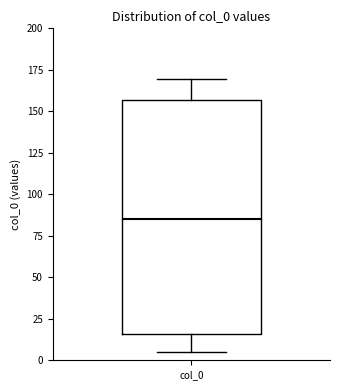

Read this box plot against the y-axis: the position of the median line, the range covered by the box, and the ends of both whiskers. The values are not printed on the chart, so give them approximately, as read against the axis.

median 85, box 15 to 155, whiskers 5 to 170